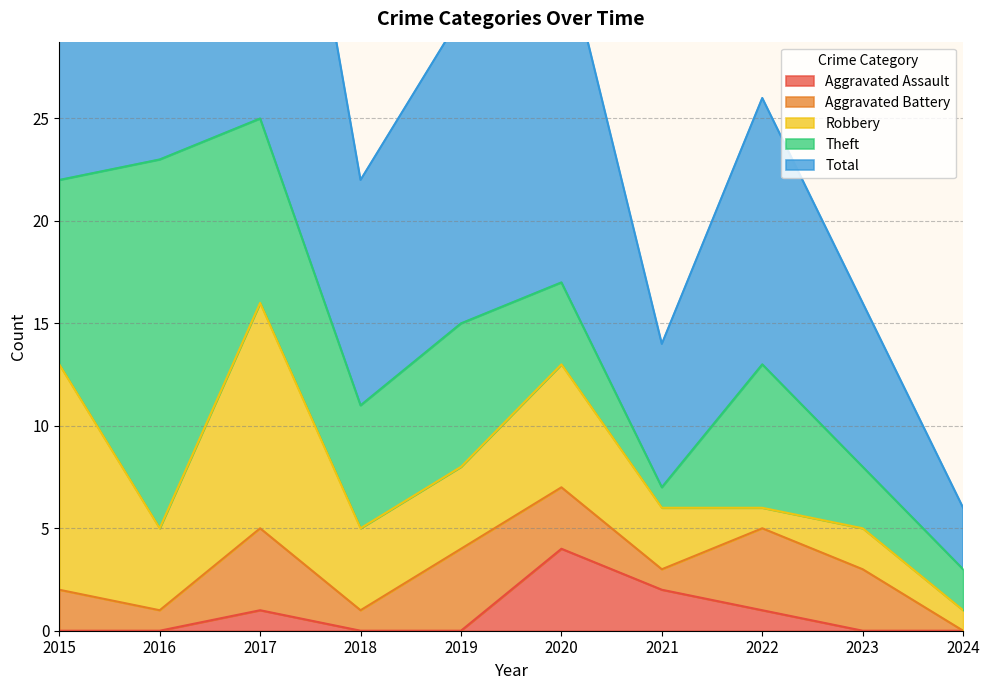

Read the Theft value at 2018.

6